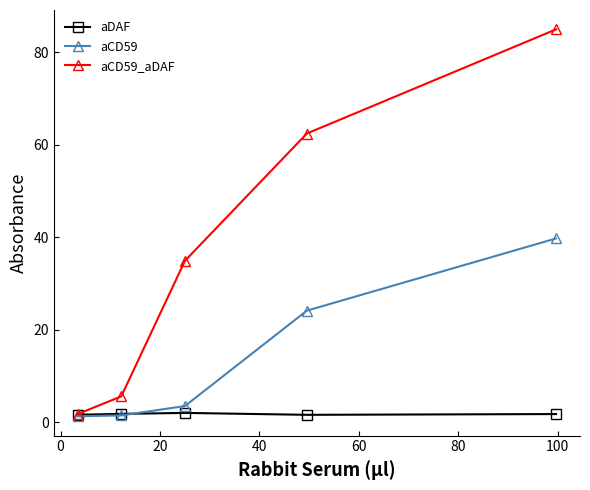

True or false: aCD59_aDAF has more than 2 interior local peaks.

False